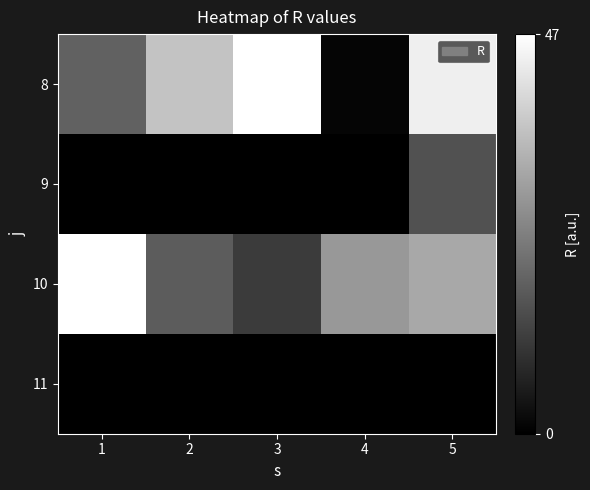

At how many categories does at least one series exceed 4?

5